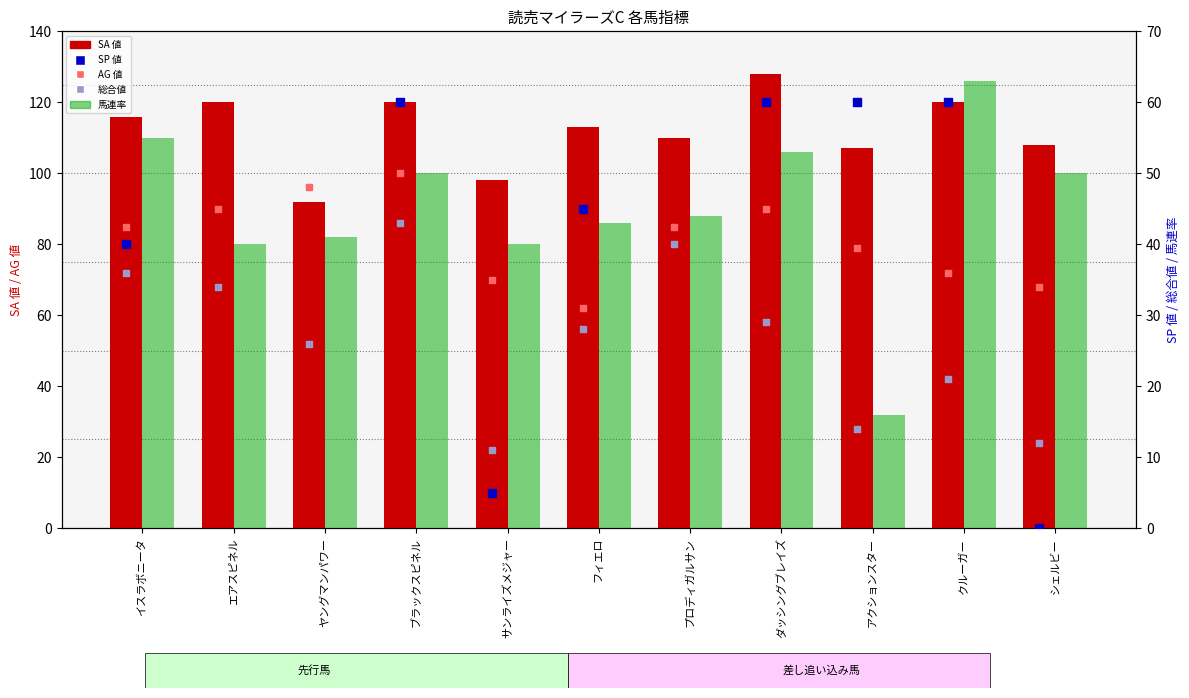

What is the total value across all series at エアスピネル?

364